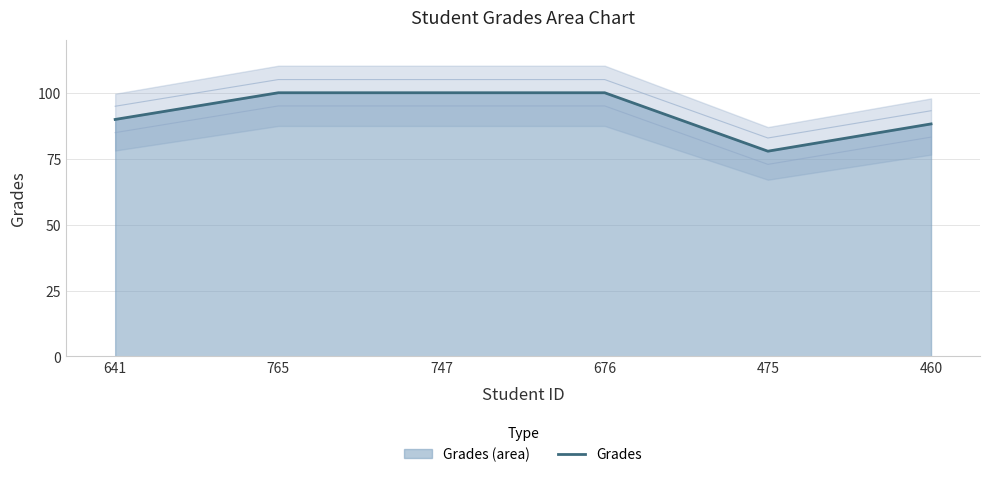

Rank the categories by value from highest to lowest.

765, 747, 676, 641, 460, 475